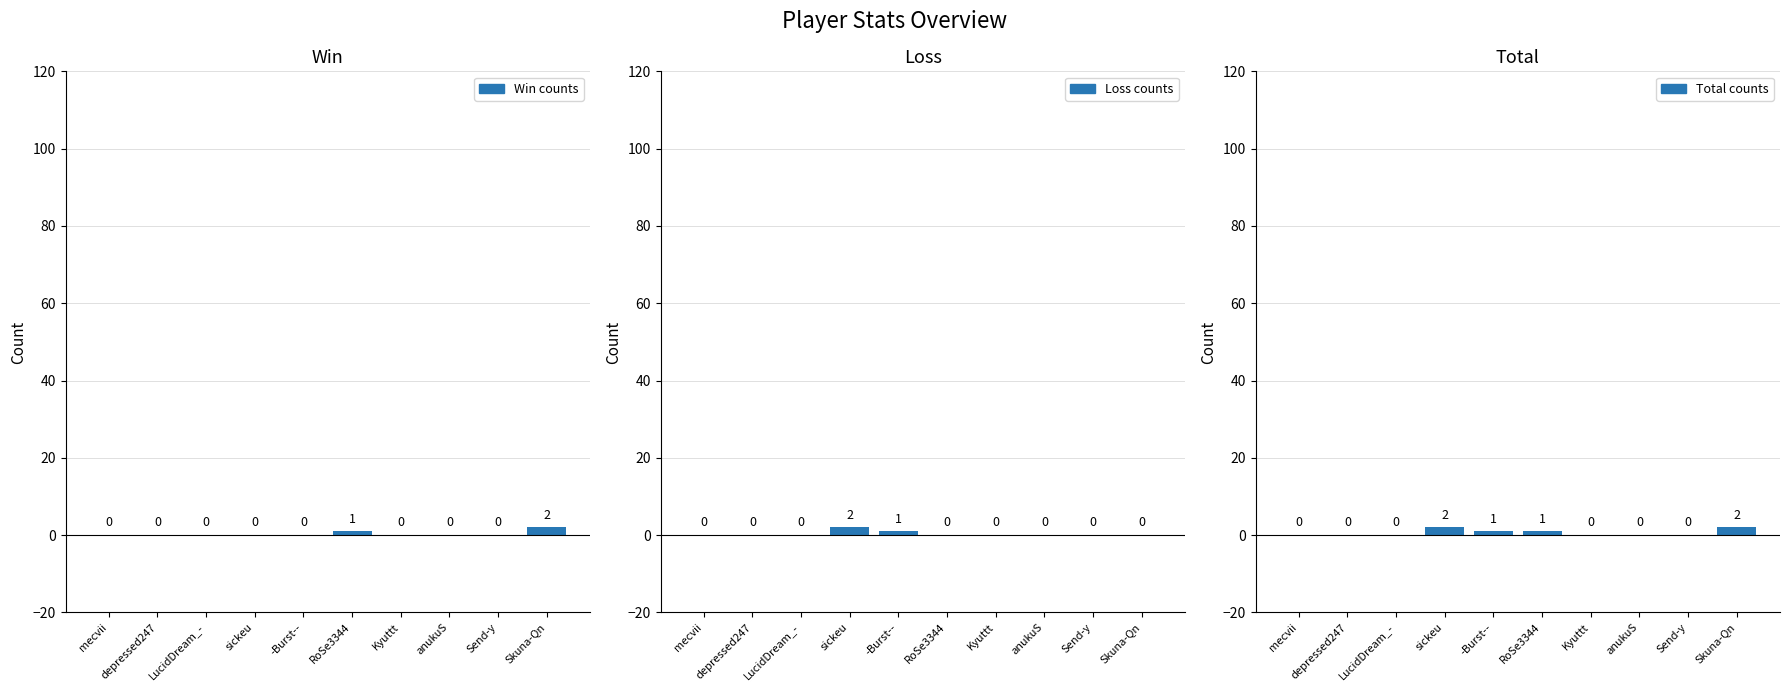

How many groups of bars are there?

10